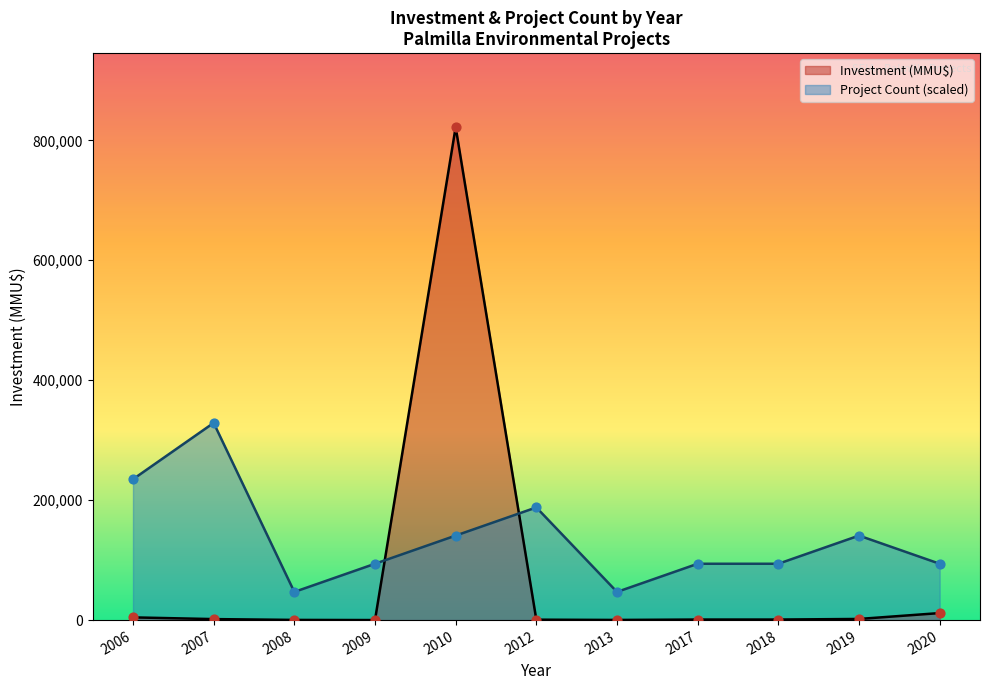

Which series has the widest spread of Y values?

Investment (MMU$)